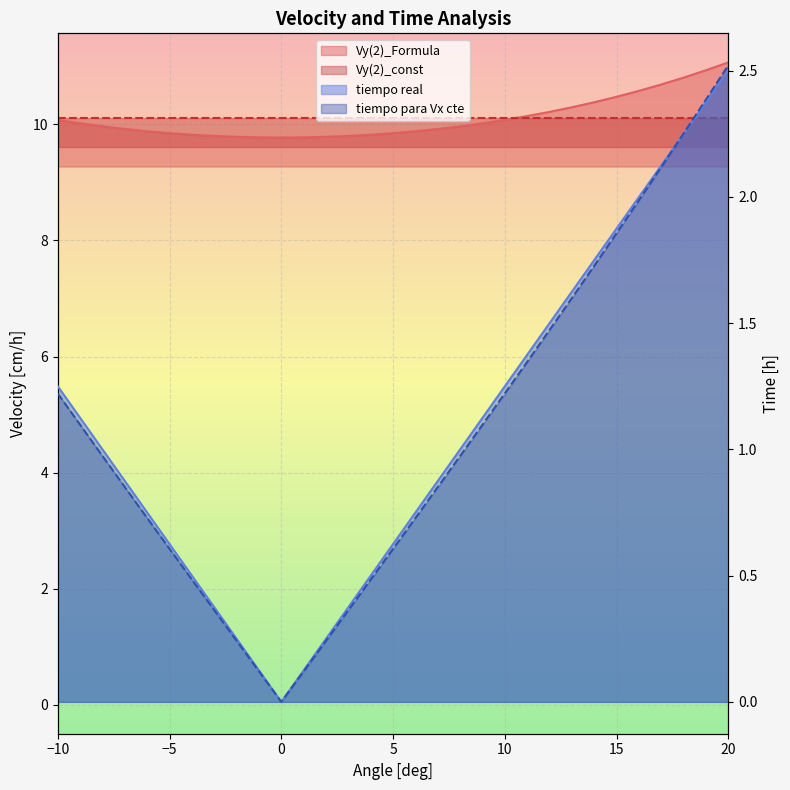

What is the difference between the second highest and second lowest values in the Vy(2)_Formula series?

1.2